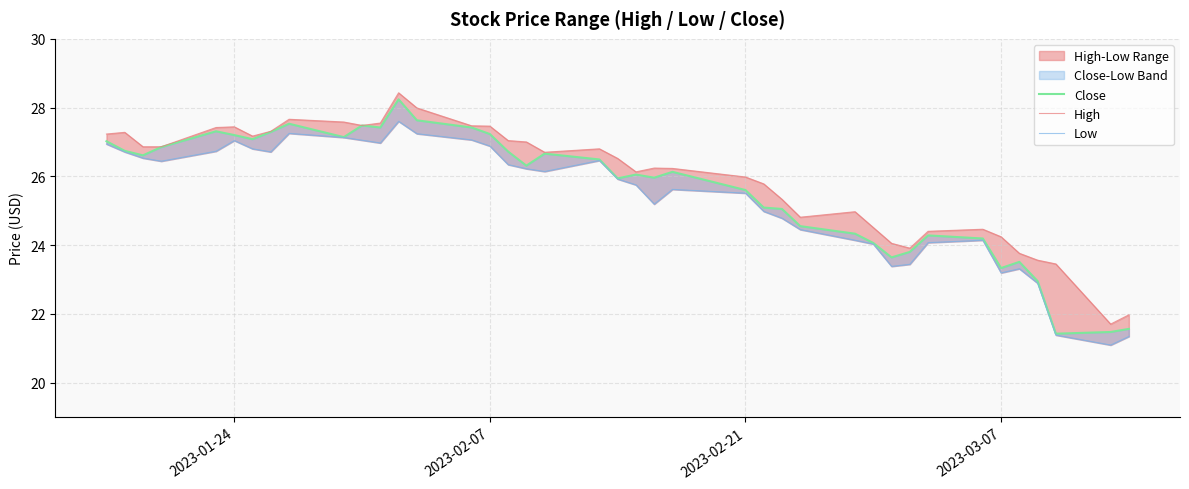

What is the sum of all High values?

1038.7